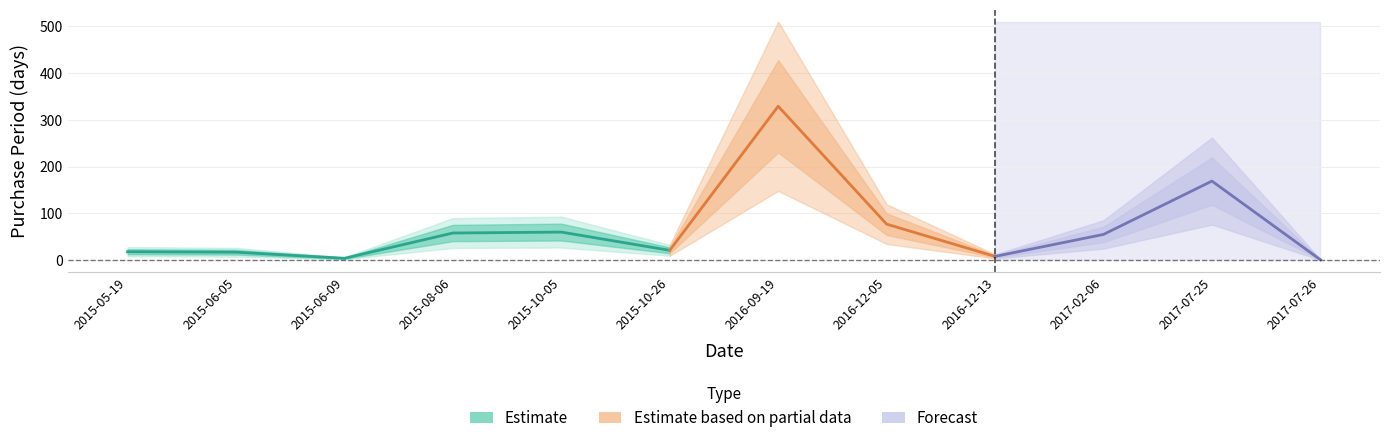

True or false: the data shows 429 at 2016-09-19.

False